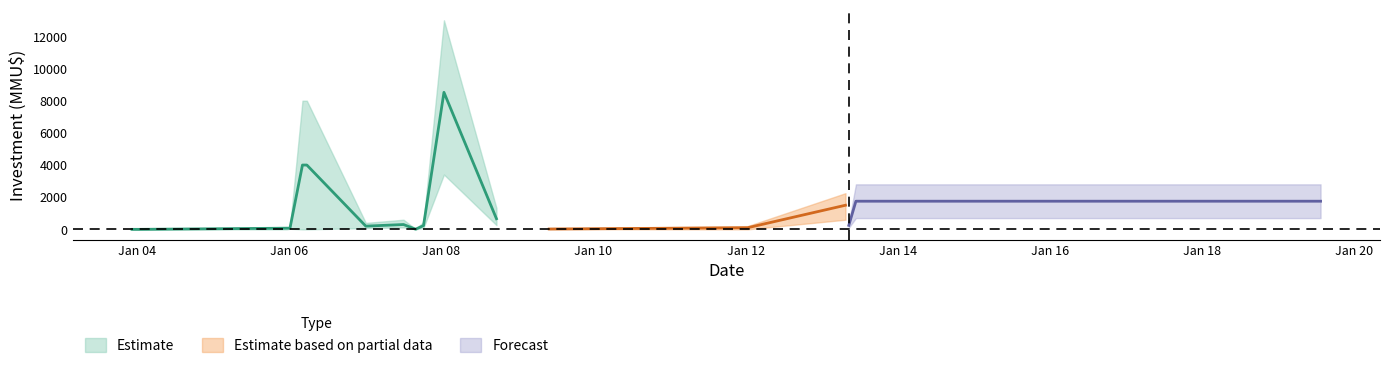

Between 2013-04-24 and 2007-08-31, which is larger?

2013-04-24